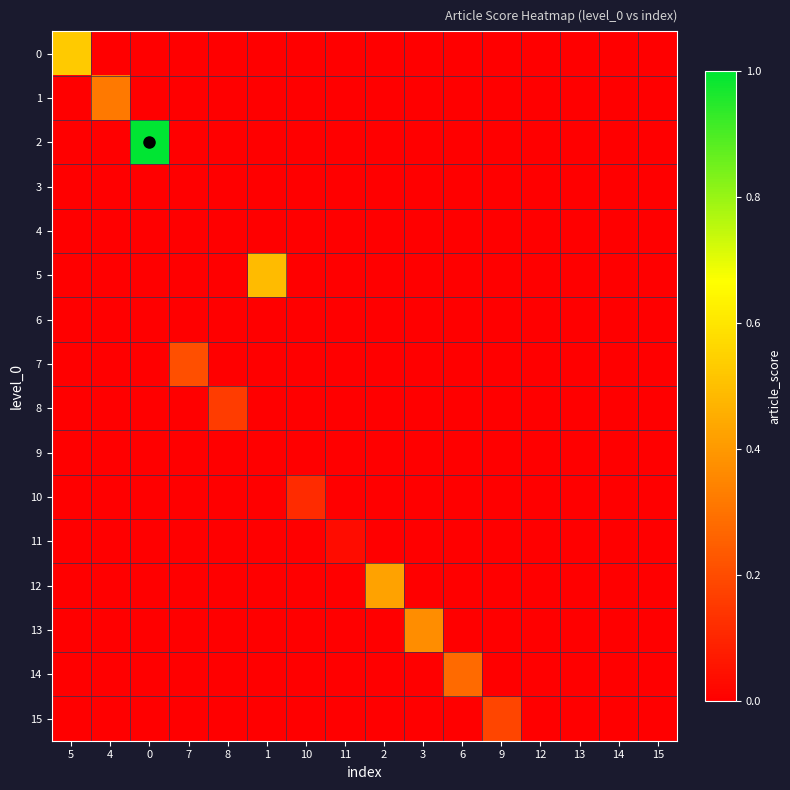

Reading left to right, list all the values displayed in this chart.

0: 5=0.5	4=0.0	0=0.0	7=0.0	8=0.0	1=0.0	10=0.0	11=0.0	2=0.0	3=0.0	6=0.0	9=0.0	12=0.0	13=0.0	14=0.0	15=0.0
1: 5=0.0	4=0.3	0=0.0	7=0.0	8=0.0	1=0.0	10=0.0	11=0.0	2=0.0	3=0.0	6=0.0	9=0.0	12=0.0	13=0.0	14=0.0	15=0.0
2: 5=0.0	4=0.0	0=1.0	7=0.0	8=0.0	1=0.0	10=0.0	11=0.0	2=0.0	3=0.0	6=0.0	9=0.0	12=0.0	13=0.0	14=0.0	15=0.0
3: 5=0.0	4=0.0	0=0.0	7=0.0	8=0.0	1=0.0	10=0.0	11=0.0	2=0.0	3=0.0	6=0.0	9=0.0	12=0.0	13=0.0	14=0.0	15=0.0
4: 5=0.0	4=0.0	0=0.0	7=0.0	8=0.0	1=0.0	10=0.0	11=0.0	2=0.0	3=0.0	6=0.0	9=0.0	12=0.0	13=0.0	14=0.0	15=0.0
5: 5=0.0	4=0.0	0=0.0	7=0.0	8=0.0	1=0.5	10=0.0	11=0.0	2=0.0	3=0.0	6=0.0	9=0.0	12=0.0	13=0.0	14=0.0	15=0.0
6: 5=0.0	4=0.0	0=0.0	7=0.0	8=0.0	1=0.0	10=0.0	11=0.0	2=0.0	3=0.0	6=0.0	9=0.0	12=0.0	13=0.0	14=0.0	15=0.0
7: 5=0.0	4=0.0	0=0.0	7=0.2	8=0.0	1=0.0	10=0.0	11=0.0	2=0.0	3=0.0	6=0.0	9=0.0	12=0.0	13=0.0	14=0.0	15=0.0
8: 5=0.0	4=0.0	0=0.0	7=0.0	8=0.2	1=0.0	10=0.0	11=0.0	2=0.0	3=0.0	6=0.0	9=0.0	12=0.0	13=0.0	14=0.0	15=0.0
9: 5=0.0	4=0.0	0=0.0	7=0.0	8=0.0	1=0.0	10=0.0	11=0.0	2=0.0	3=0.0	6=0.0	9=0.0	12=0.0	13=0.0	14=0.0	15=0.0
10: 5=0.0	4=0.0	0=0.0	7=0.0	8=0.0	1=0.0	10=0.1	11=0.0	2=0.0	3=0.0	6=0.0	9=0.0	12=0.0	13=0.0	14=0.0	15=0.0
11: 5=0.0	4=0.0	0=0.0	7=0.0	8=0.0	1=0.0	10=0.0	11=0.0	2=0.0	3=0.0	6=0.0	9=0.0	12=0.0	13=0.0	14=0.0	15=0.0
12: 5=0.0	4=0.0	0=0.0	7=0.0	8=0.0	1=0.0	10=0.0	11=0.0	2=0.4	3=0.0	6=0.0	9=0.0	12=0.0	13=0.0	14=0.0	15=0.0
13: 5=0.0	4=0.0	0=0.0	7=0.0	8=0.0	1=0.0	10=0.0	11=0.0	2=0.0	3=0.4	6=0.0	9=0.0	12=0.0	13=0.0	14=0.0	15=0.0
14: 5=0.0	4=0.0	0=0.0	7=0.0	8=0.0	1=0.0	10=0.0	11=0.0	2=0.0	3=0.0	6=0.3	9=0.0	12=0.0	13=0.0	14=0.0	15=0.0
15: 5=0.0	4=0.0	0=0.0	7=0.0	8=0.0	1=0.0	10=0.0	11=0.0	2=0.0	3=0.0	6=0.0	9=0.2	12=0.0	13=0.0	14=0.0	15=0.0